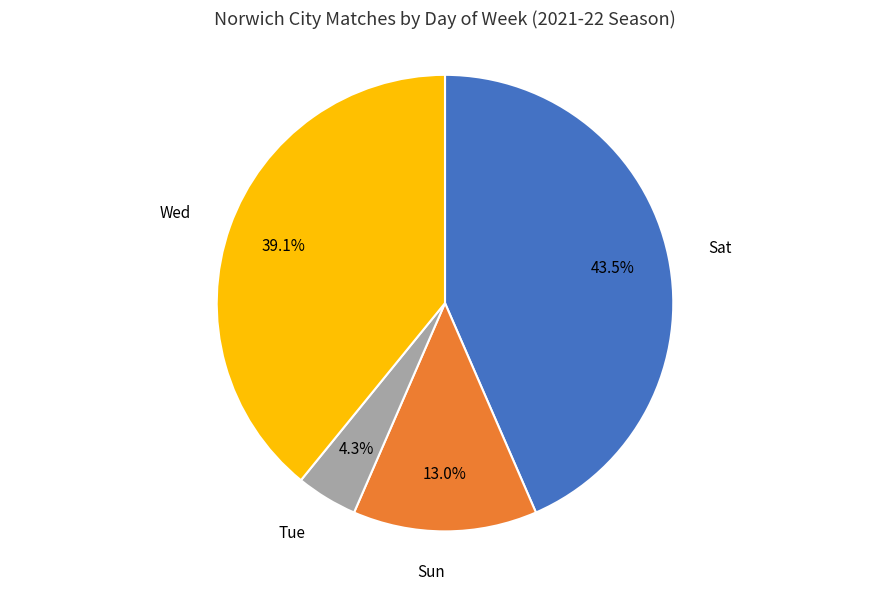

Is there any slice that represents more than half of the pie?

No